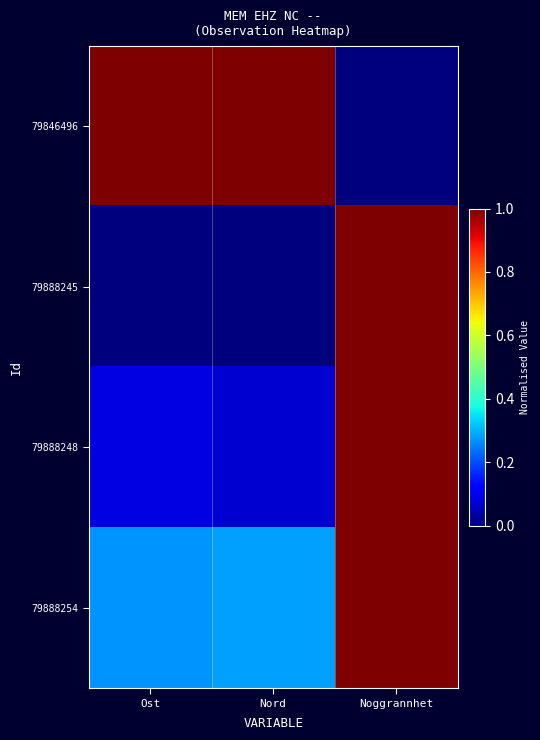

At Nord, list the series in order from largest to smallest.

79846496, 79888254, 79888248, 79888245